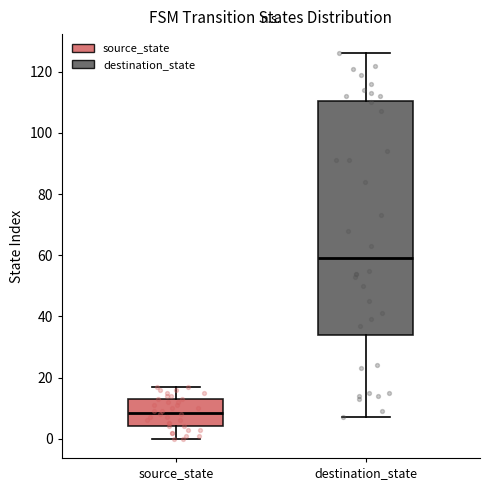

Reading left to right, transcribe this box plot: for each box, give where its median line is, the range the box spans, and where its two whiskers end, as read against the y-axis. The values are not printed on the chart, so give them approximately, as read against the axis.

source_state: median 8, box 4 to 14, whiskers 0 to 18
destination_state: median 60, box 34 to 110, whiskers 8 to 126